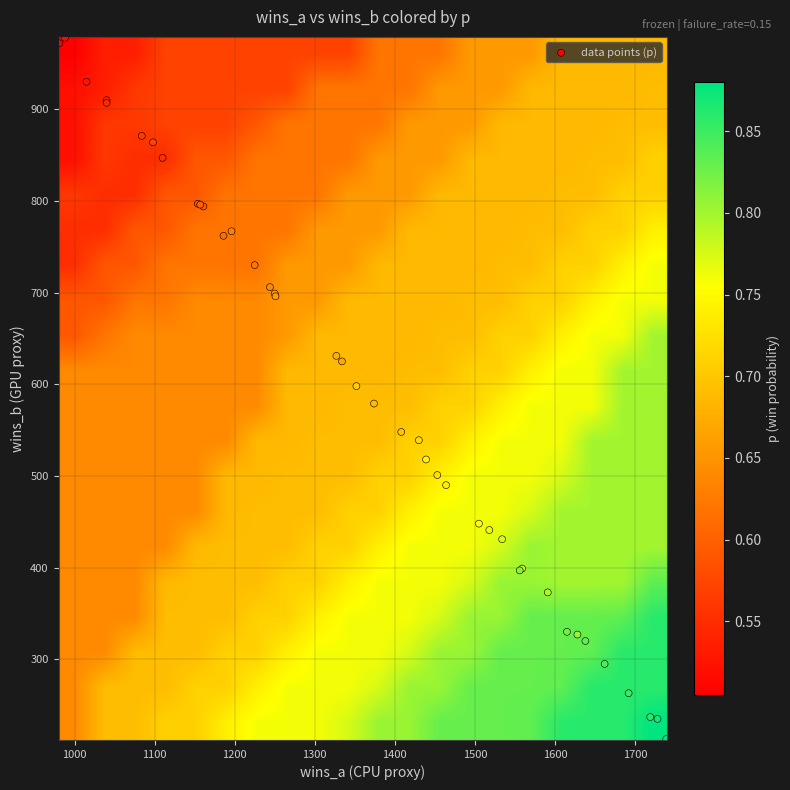

Which series has the largest range (max minus min)?

wins_b